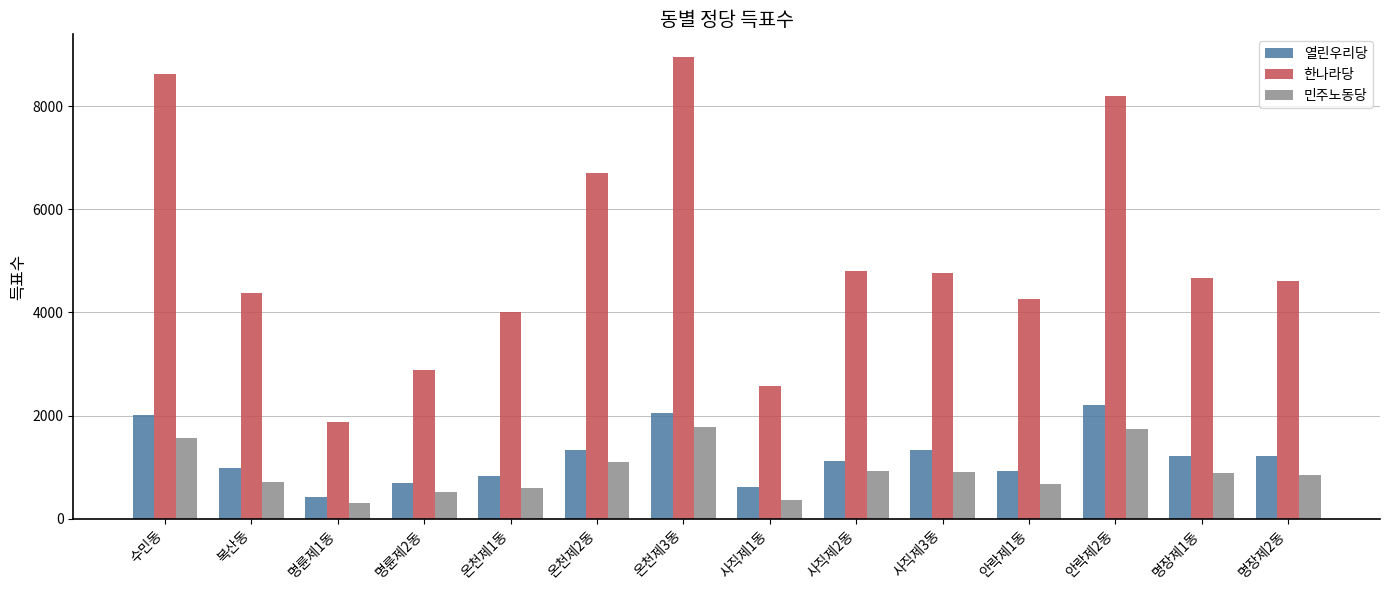

What is the difference between the highest and lowest values at 명륜제2동?

2354